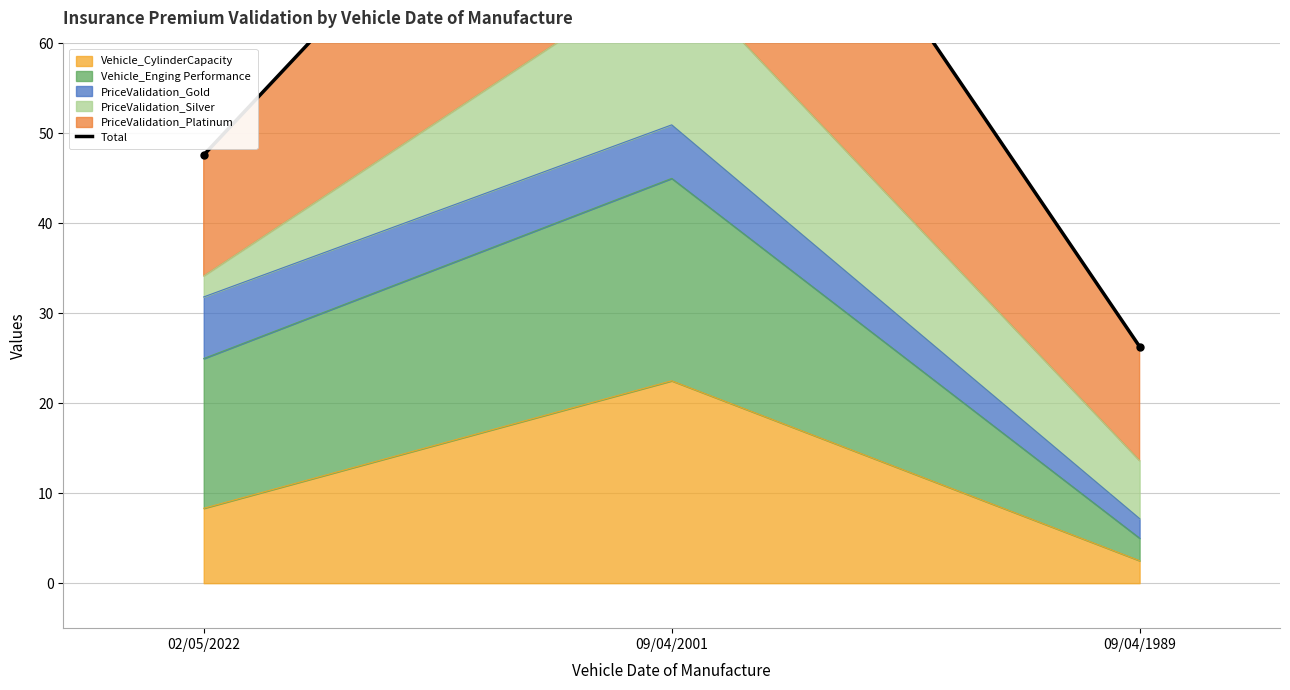

Where is the data nearest to the value 64?

02/05/2022